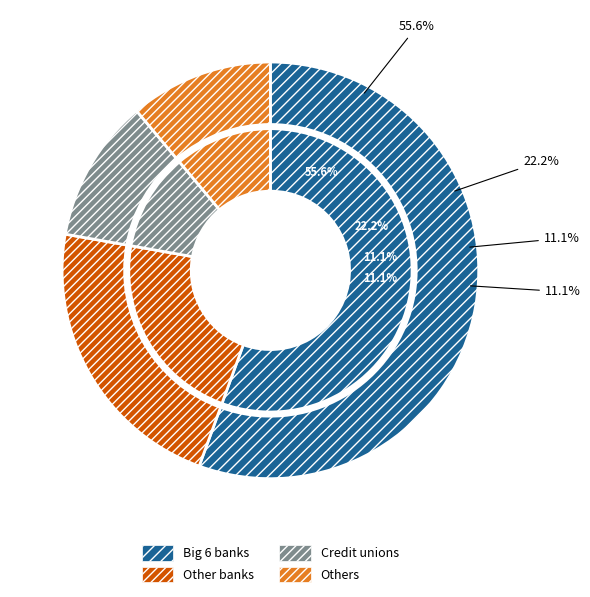

The 38ed3b80ee9e9c5c7f1bbc98166bb32457c7adfa slice represents 21% of the pie. True or false?

False